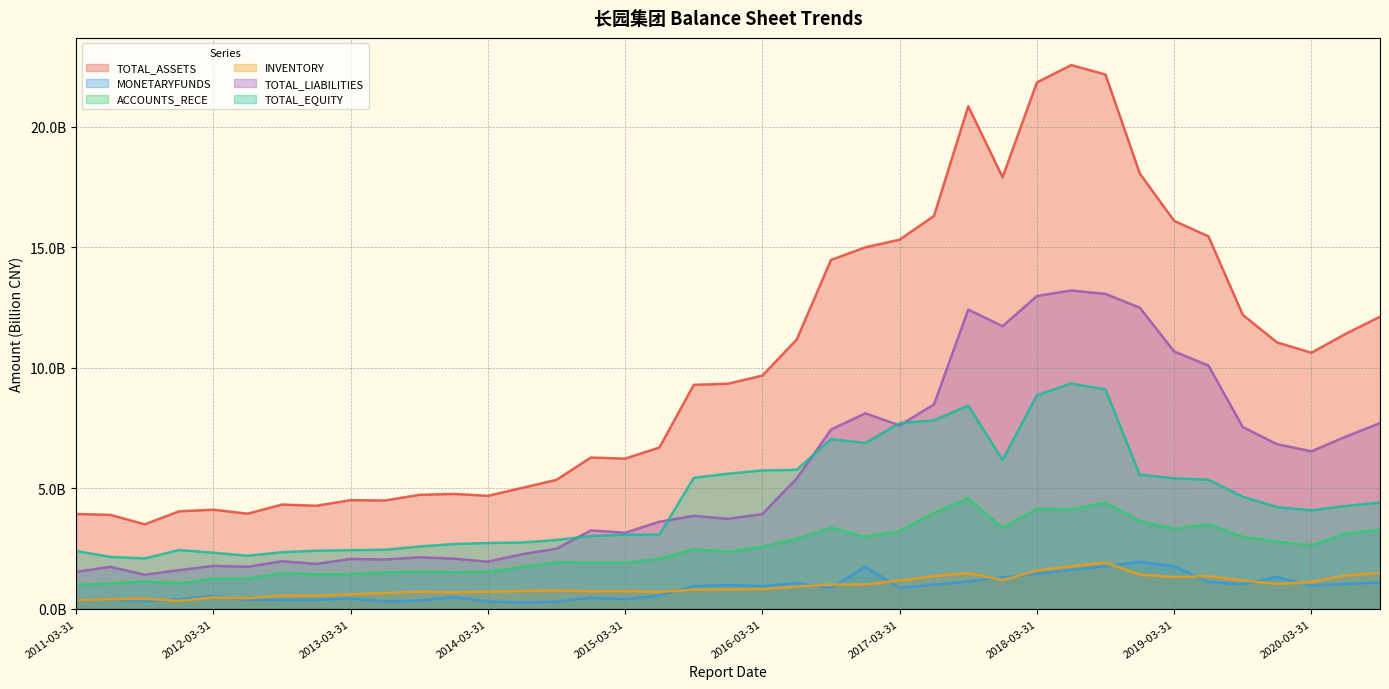

How many lines are shown in the chart?

6